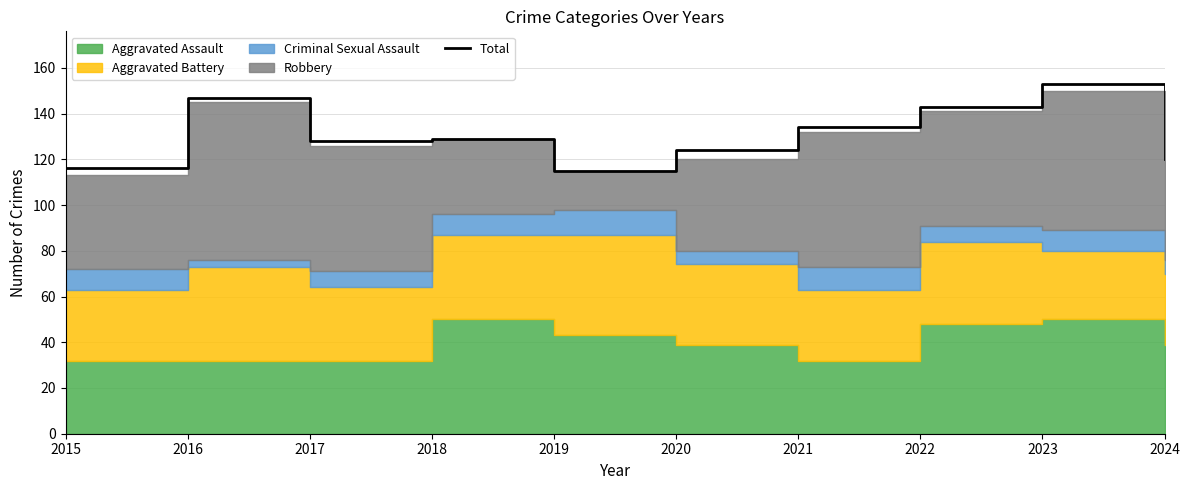

Where is the first local minimum?

2017